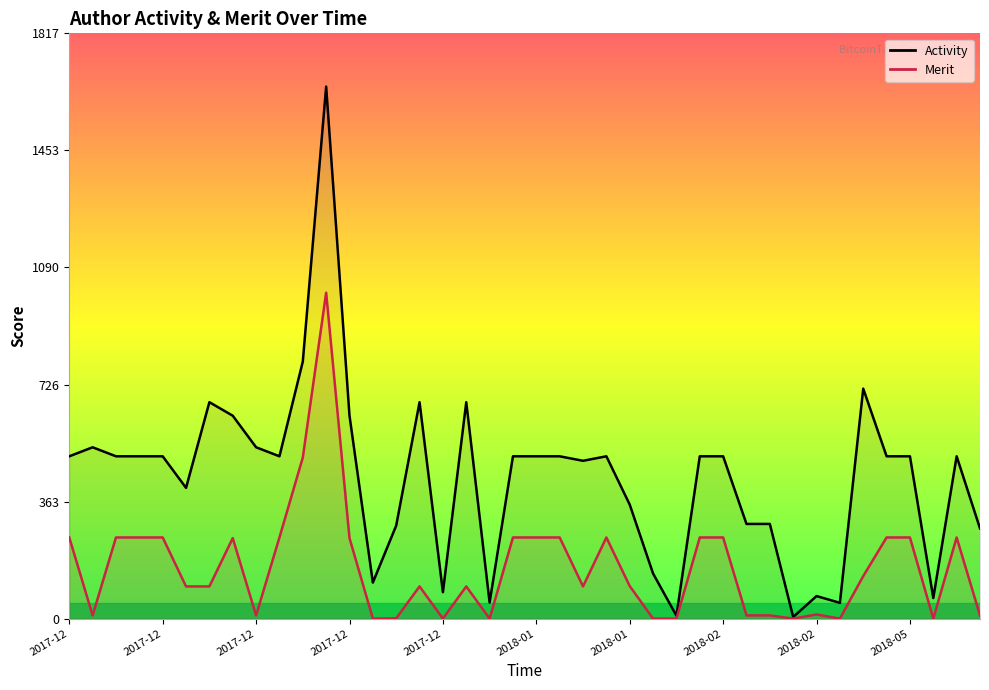

True or false: Activity has more than 1 points higher than both neighbors.

True